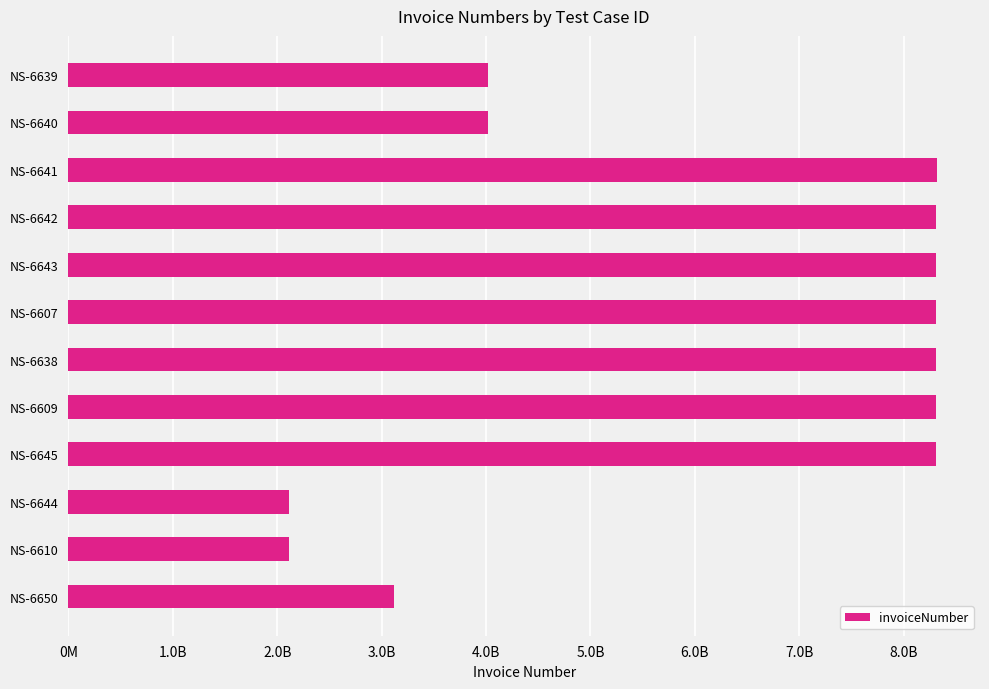

Are the bars horizontal?

Yes